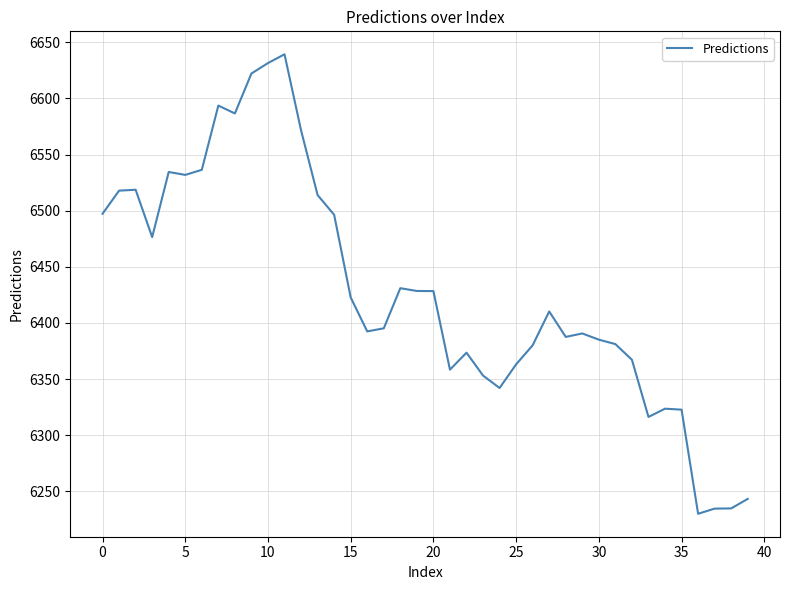

What is the greatest value displayed?

6639.2